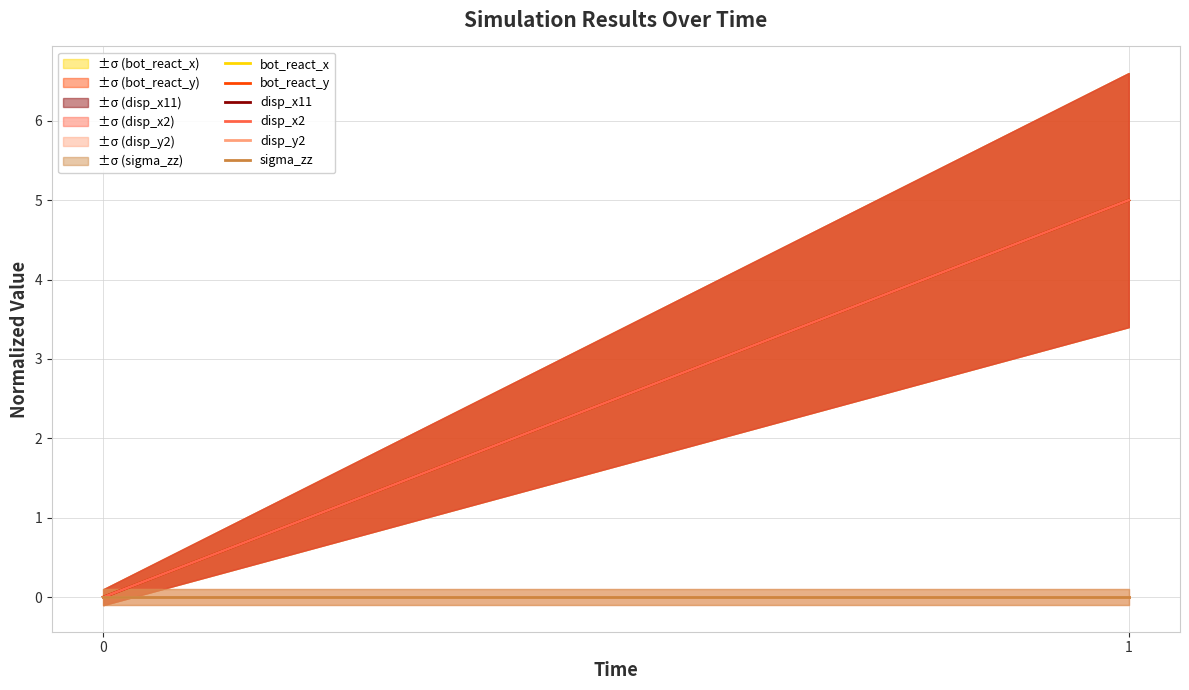

Reading left to right, list all the values displayed in this chart.

bot_react_x: 0=0	1=5
bot_react_y: 0=0	1=5
disp_x11: 0=0	1=5
disp_x2: 0=0	1=5
disp_y2: 0=0	1=0
sigma_zz: 0=0	1=0